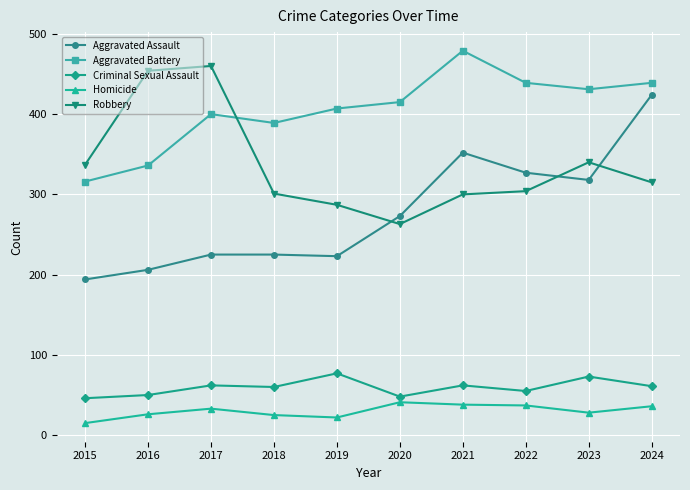

True or false: Robbery and Homicide cross at least once.

False